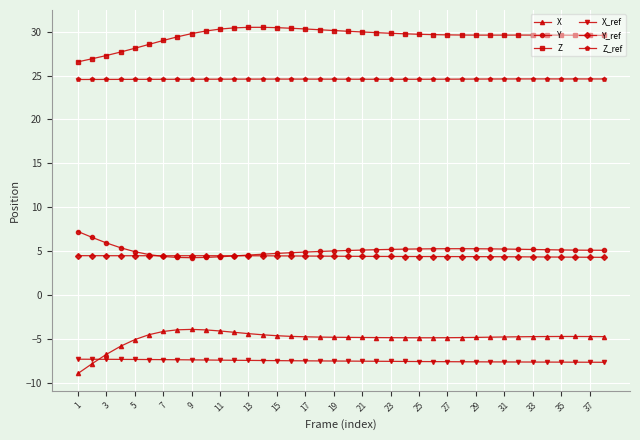

True or false: Z_ref and X cross at least once.

False